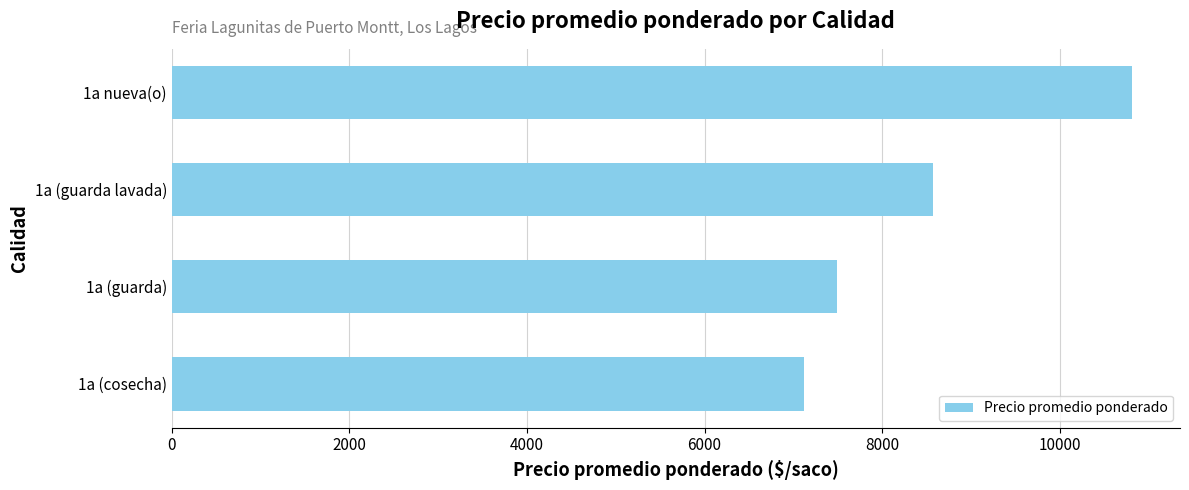

List the labels in order of value, largest first.

1a nueva(o), 1a (guarda lavada), 1a (guarda), 1a (cosecha)